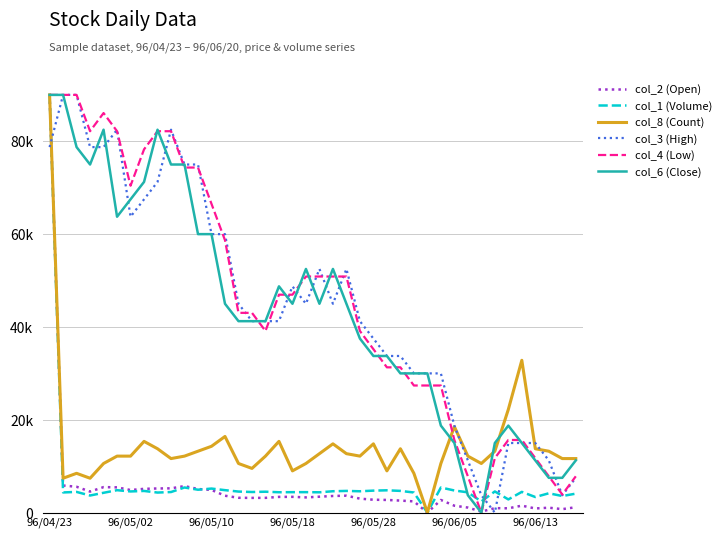

Reading right to left, transcribe all the data shown in this chart.

col_2 (Open): 1163.3	754.5	1062.5	897.2	1505.0	931.5	967.7	218.9	1092.6	1493.3	2731.0	0.0	2427.4	2595.9	2734.6	2781.7	3016.0	3654.9	3586.7	3433.9	3283.7	3403.4	3393.0	3184.9	3177.0	3200.5	3643.4	4891.3	5087.9	5717.7	5234.5	5205.6	5126.0	4870.7	5448.1	5496.1	4538.0	5574.1	5839.7	90000.0
col_1 (Volume): 4092.1	3580.6	4167.8	3365.8	4471.0	2848.0	4565.7	2412.3	4369.9	4774.1	5411.9	0.0	4338.3	4685.7	4812.0	4742.5	4603.6	4679.3	4609.9	4382.5	4414.1	4414.1	4395.2	4508.8	4445.7	4540.4	4843.5	5184.5	4938.3	5418.2	4439.4	4325.7	4673.0	4565.7	4837.2	4275.2	3687.9	4464.6	4351.0	90000.0
col_8 (Count): 11647.1	11647.1	13235.3	13764.7	32823.5	22235.3	13235.3	10588.2	12176.5	18529.4	10588.2	0.0	8470.6	13764.7	9000.0	14823.5	12176.5	12705.9	14823.5	12705.9	10588.2	9000.0	15352.9	12176.5	9529.4	10588.2	16411.8	14294.1	13235.3	12176.5	11647.1	13764.7	15352.9	12176.5	12176.5	10588.2	7411.8	8470.6	7411.8	90000.0
col_3 (High): 7500.0	3750.0	11250.0	15000.0	15000.0	15000.0	0.0	3750.0	11250.0	18750.0	30000.0	30000.0	30000.0	33750.0	33750.0	37500.0	41250.0	52500.0	45000.0	52500.0	45000.0	48750.0	41250.0	41250.0	41250.0	45000.0	60000.0	60000.0	75000.0	75000.0	82500.0	71250.0	67500.0	63750.0	82500.0	78750.0	78750.0	90000.0	90000.0	78750.0
col_4 (Low): 7826.1	3913.0	7826.1	11739.1	15652.2	15652.2	11739.1	0.0	7826.1	15652.2	27391.3	27391.3	27391.3	31304.3	31304.3	35217.4	39130.4	50869.6	50869.6	50869.6	50869.6	46956.5	46956.5	39130.4	43043.5	43043.5	58695.7	66521.7	74347.8	74347.8	82173.9	82173.9	78260.9	70434.8	82173.9	86087.0	82173.9	90000.0	90000.0	90000.0
col_6 (Close): 11250.0	7500.0	7500.0	11250.0	15000.0	18750.0	15000.0	0.0	3750.0	15000.0	18750.0	30000.0	30000.0	30000.0	33750.0	33750.0	37500.0	45000.0	52500.0	45000.0	52500.0	45000.0	48750.0	41250.0	41250.0	41250.0	45000.0	60000.0	60000.0	75000.0	75000.0	82500.0	71250.0	67500.0	63750.0	82500.0	75000.0	78750.0	90000.0	90000.0